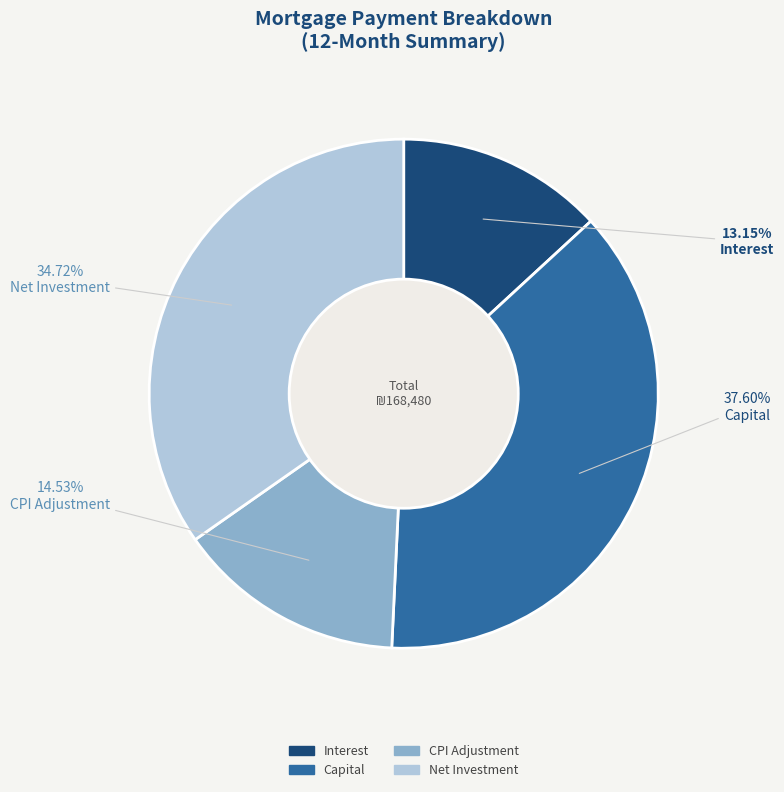

To the nearest percent, what is the average slice percentage?

25%